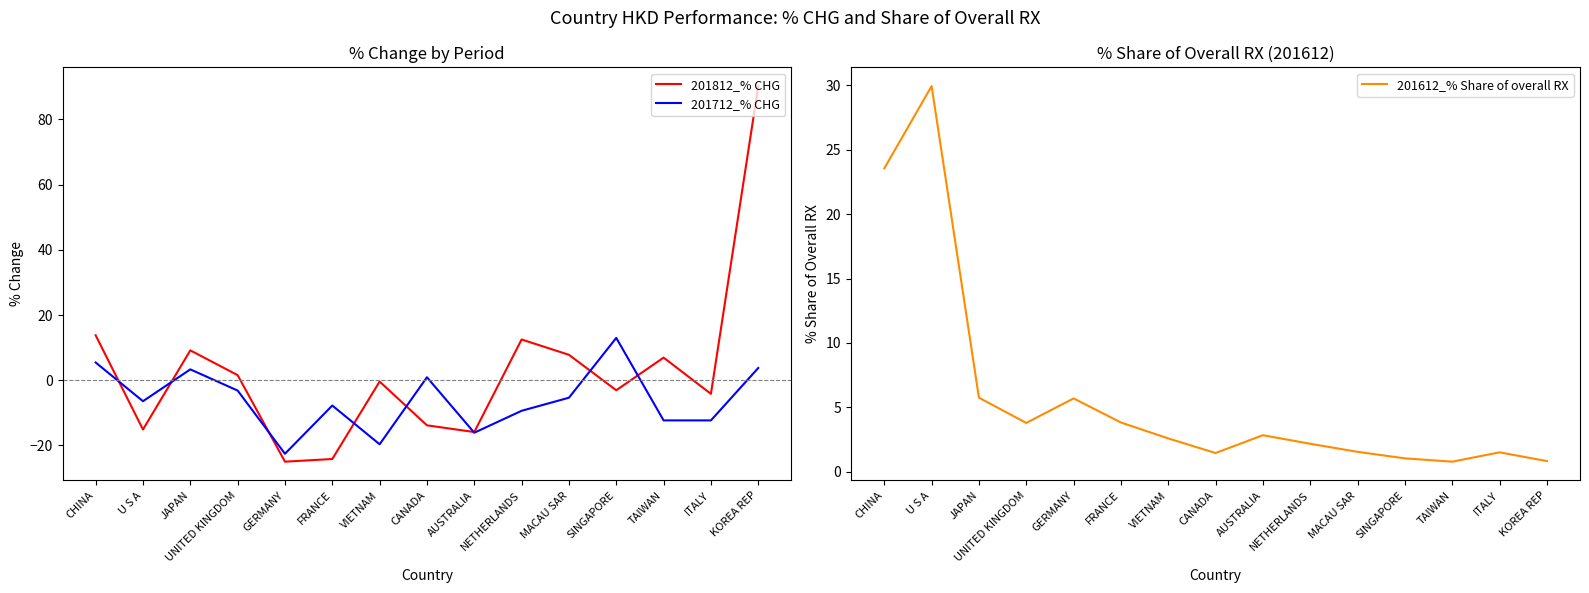

Where is 201712_% CHG nearest to the value -4?

UNITED KINGDOM